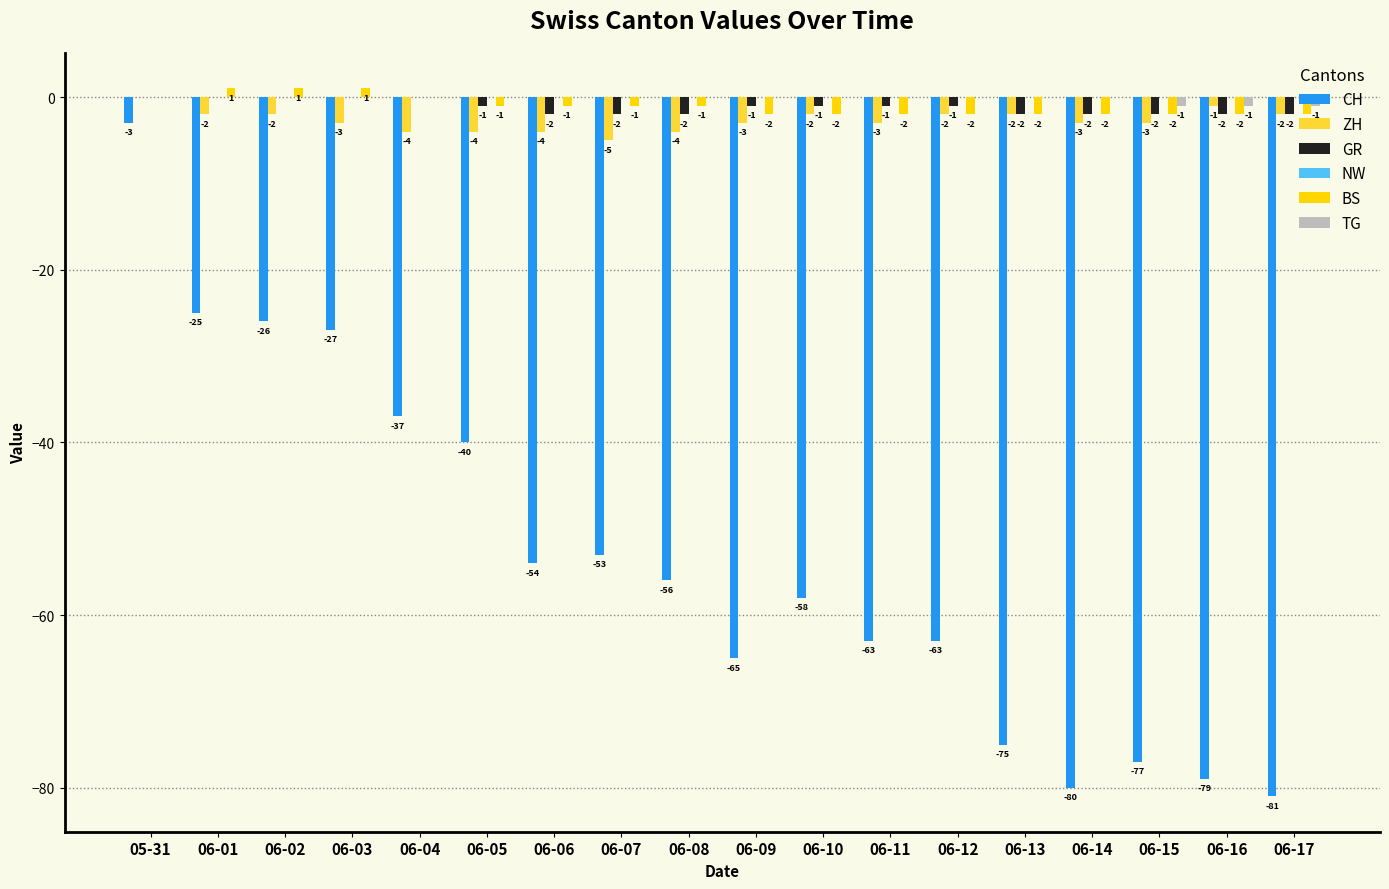

Which category has the highest value in the CH series?

05-31